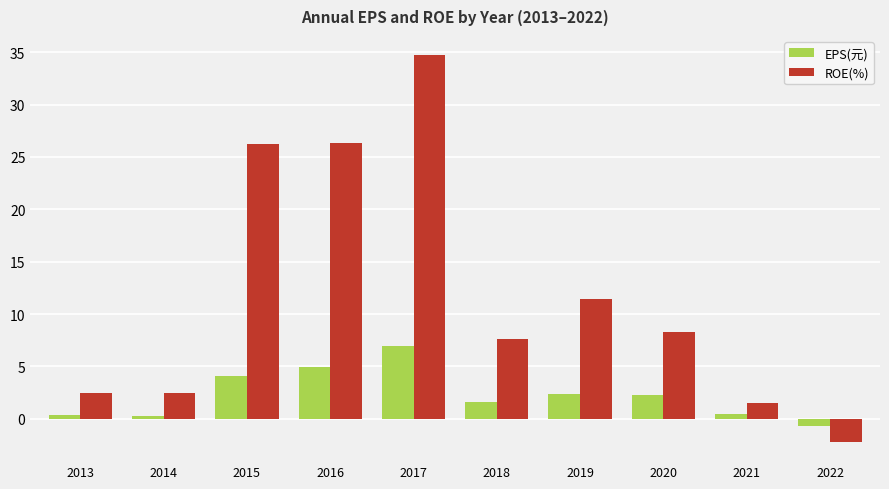

Read the EPS(元) value at 2017.

6.9